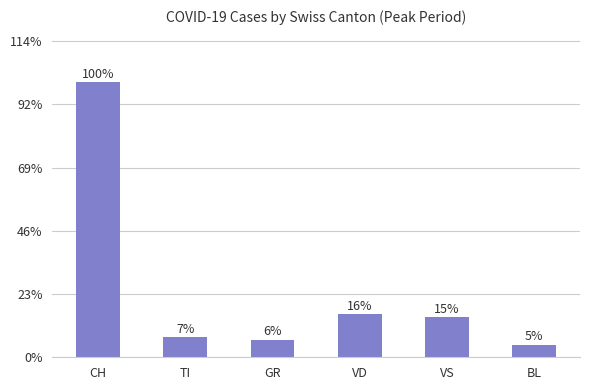

What is the label of the 6th bar from the right?

CH